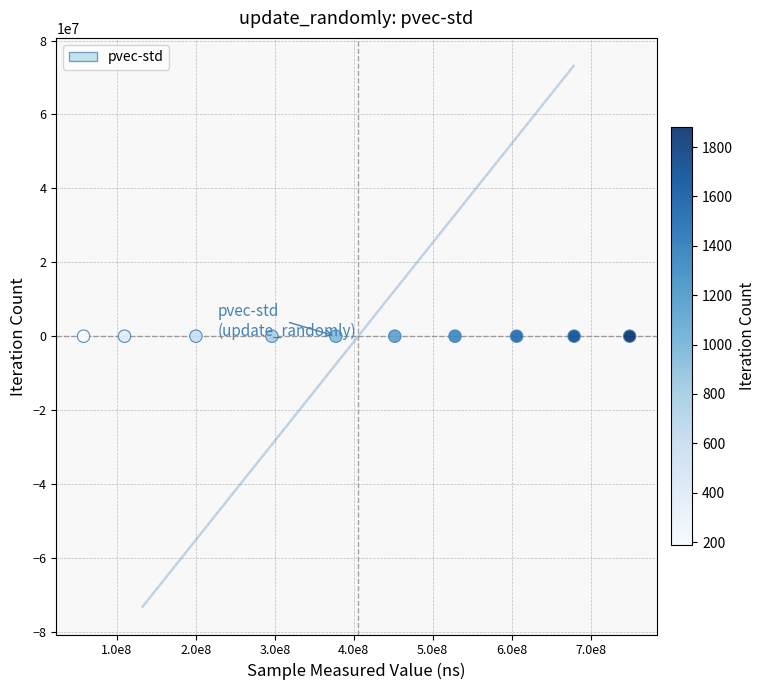

What is the average X value?

405543732